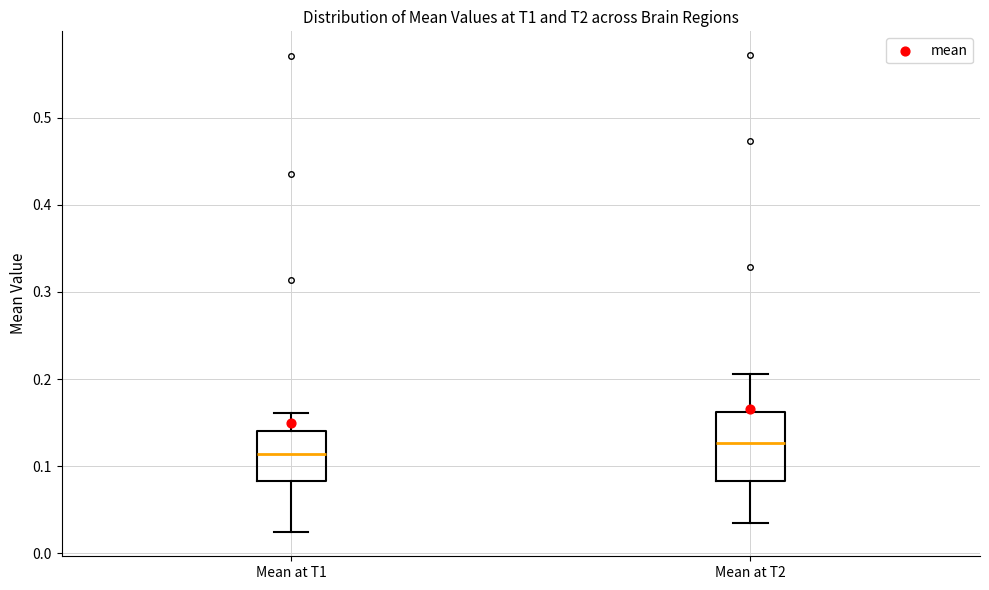

Where is the upper edge of the box for Mean at T2 on the y-axis? The values are not printed on the chart, so give them approximately, as read against the axis.

0.16